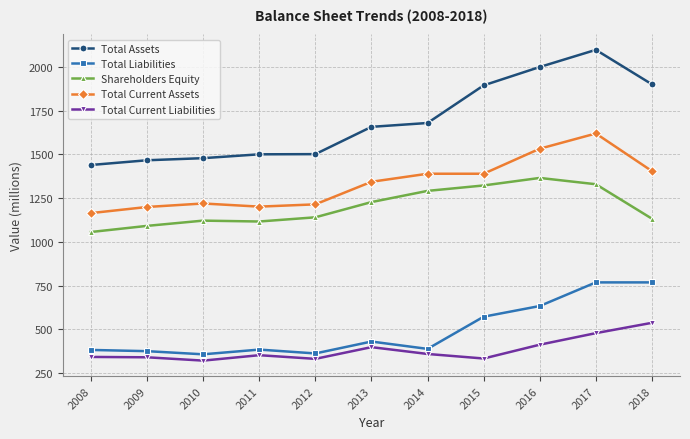

Which series has the largest total across all categories?

Total Assets